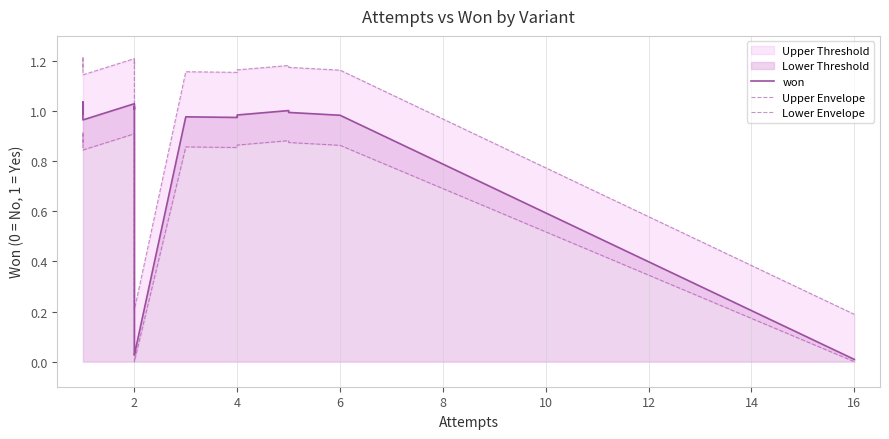

The value of Lower Envelope at 2 is 0.4. True or false?

False